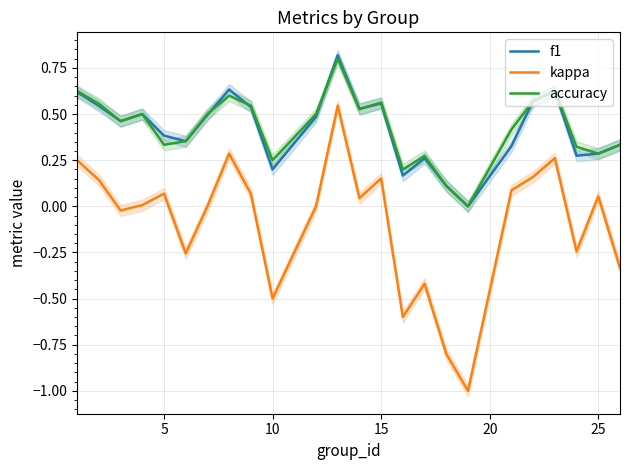

What is the difference between the second highest and second lowest values in the accuracy series?

0.5